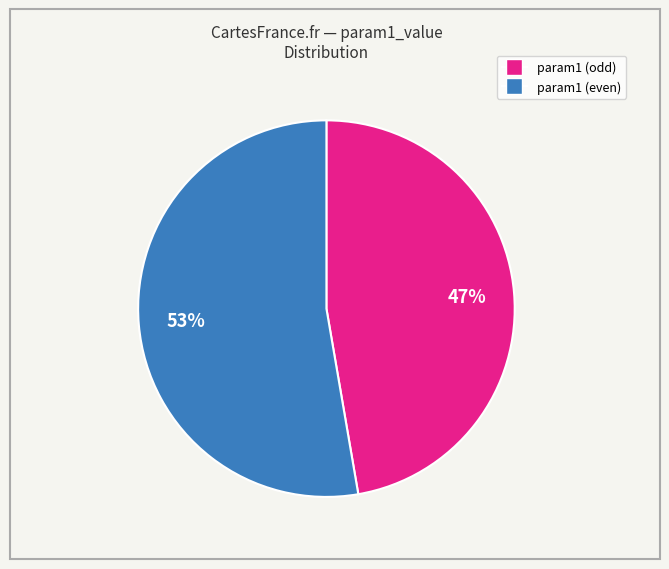

To the nearest percent, what is the average slice percentage?

50%